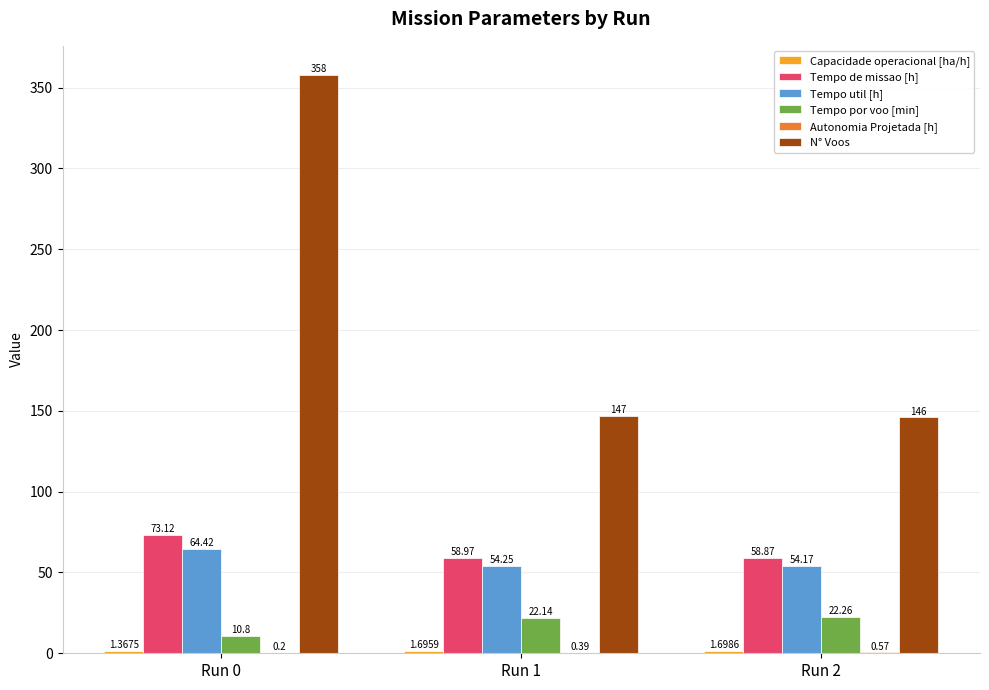

What is the sum of all Tempo por voo [min] values?

55.2